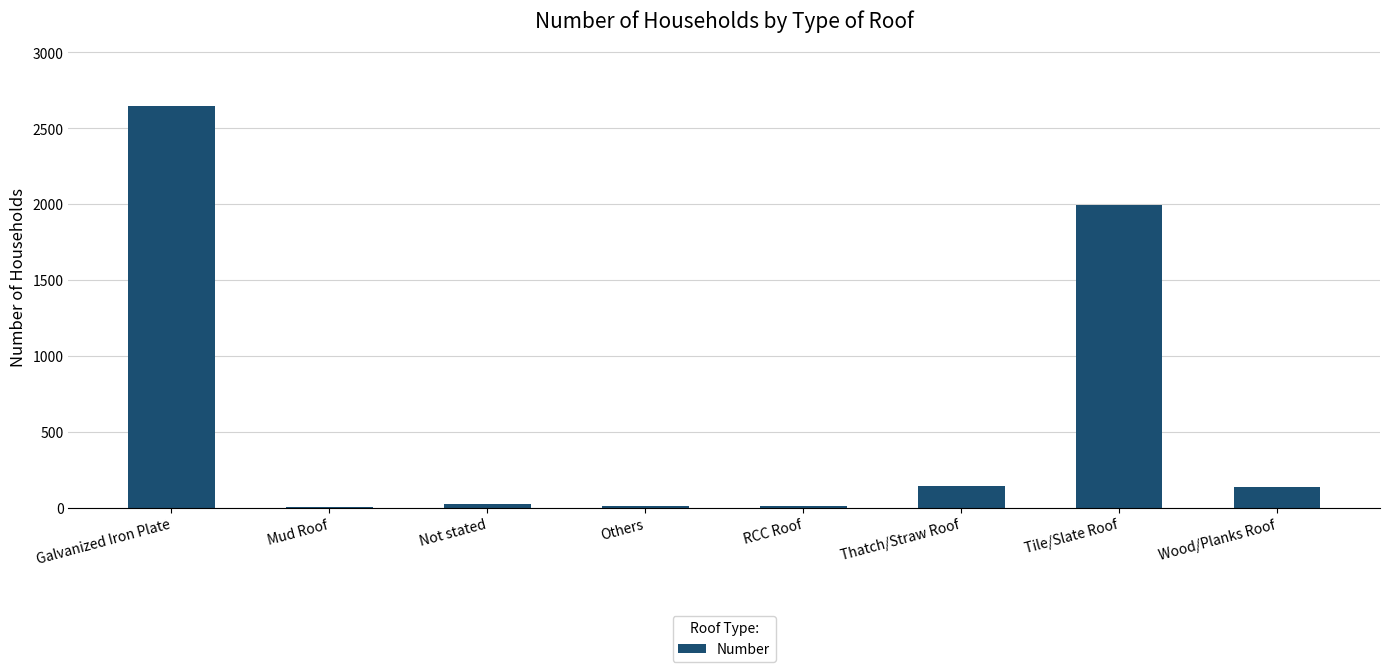

Which has a higher value, Mud Roof or Thatch/Straw Roof?

Thatch/Straw Roof